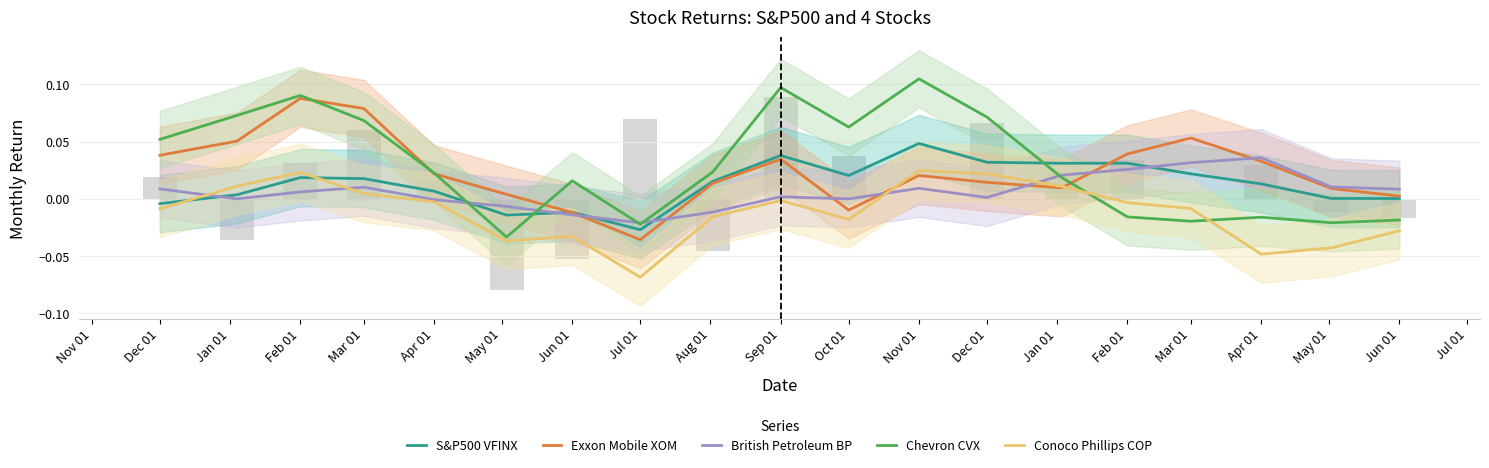

True or false: Conoco Phillips COP has a value of -0.0 at Dec 01.

False